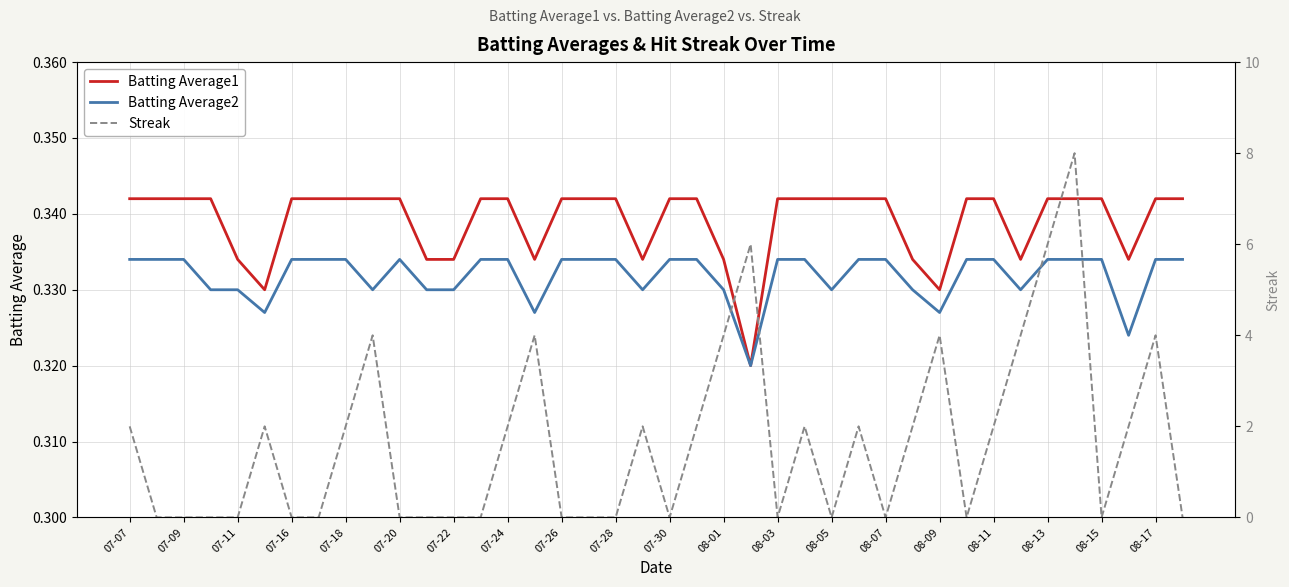

True or false: Batting Average1 and Batting Average2 intersect in this chart.

False